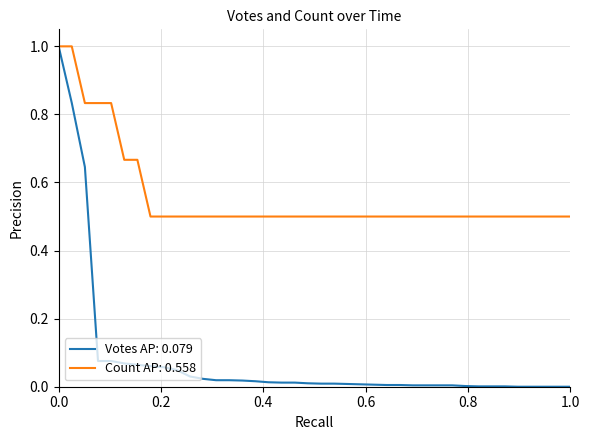

What is the maximum value for Votes AP: 0.079?

1.0